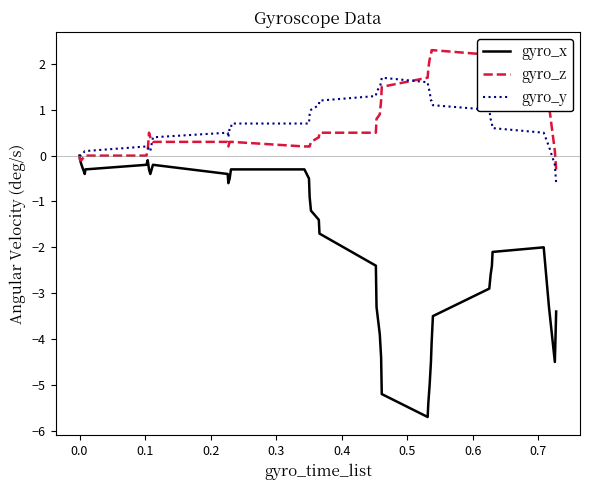

What is the greatest value displayed?

2.3